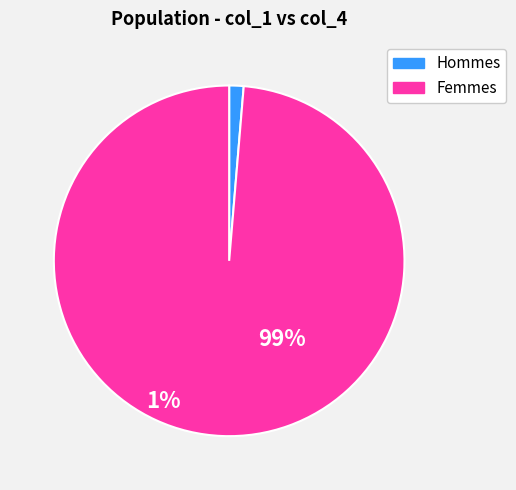

Does any single category account for the majority?

Yes